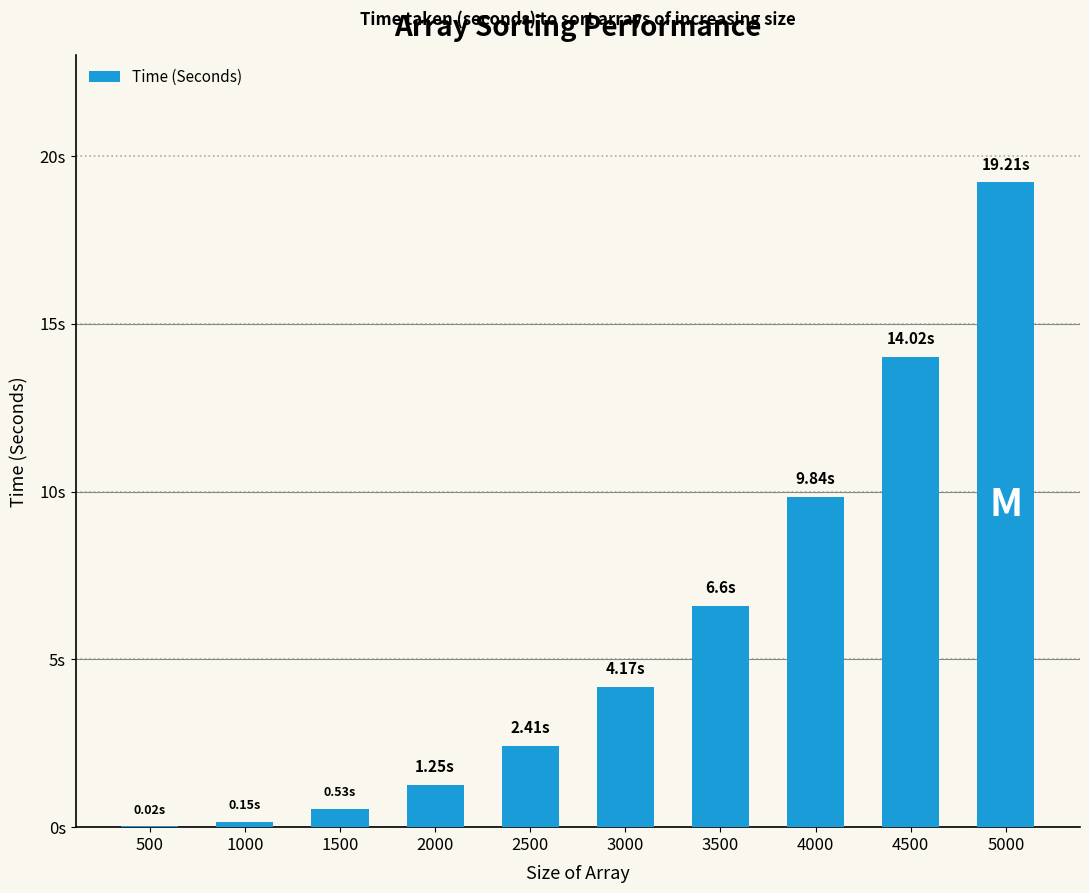

Rank the categories by value from highest to lowest.

5000, 4500, 4000, 3500, 3000, 2500, 2000, 1500, 1000, 500